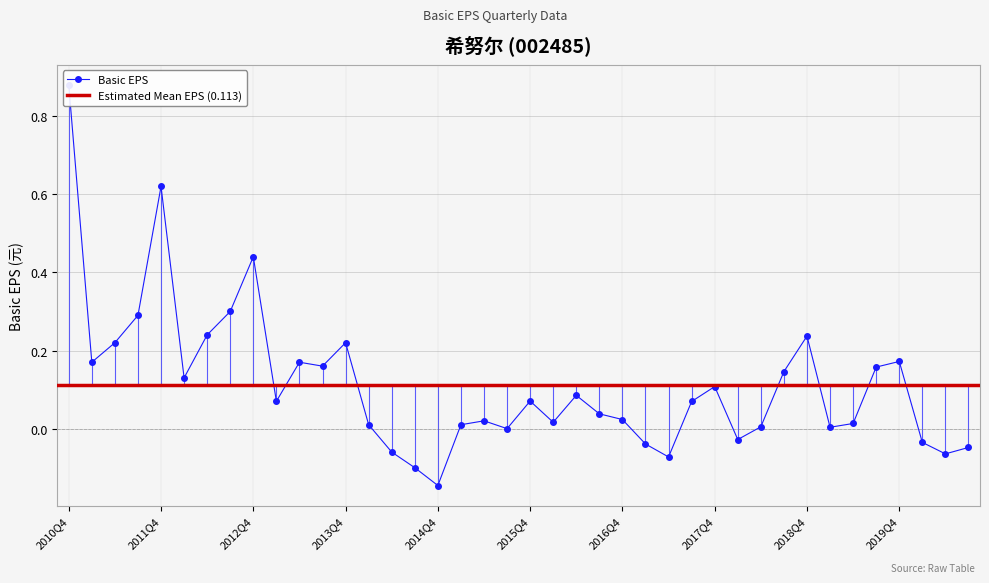

Count the number of data series in this chart.

1